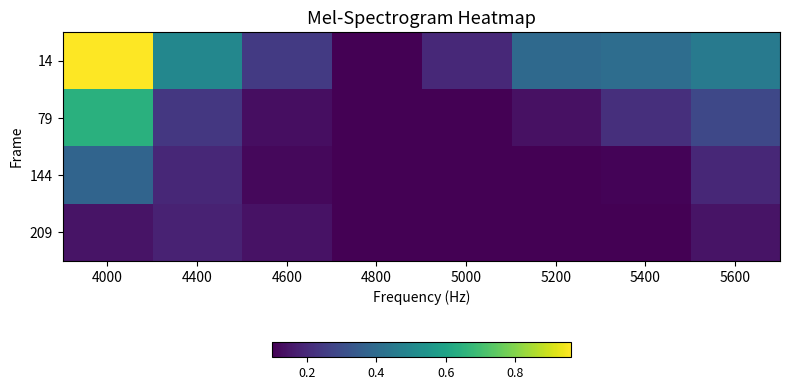

Which series has the largest range (max minus min)?

14